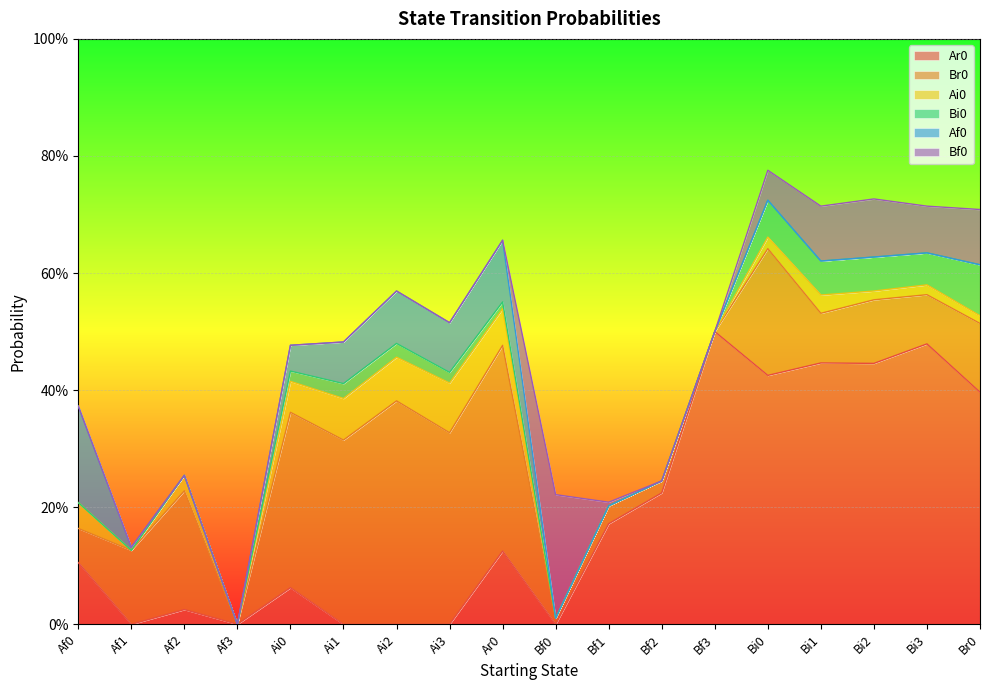

How many data points in Bf0 are above 0?

7